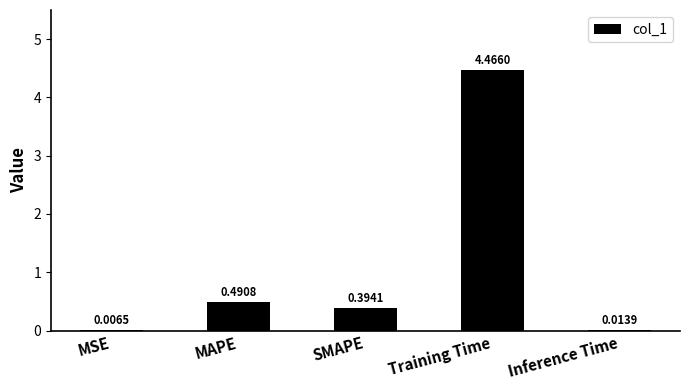

Where is the data nearest to the value 2?

MAPE